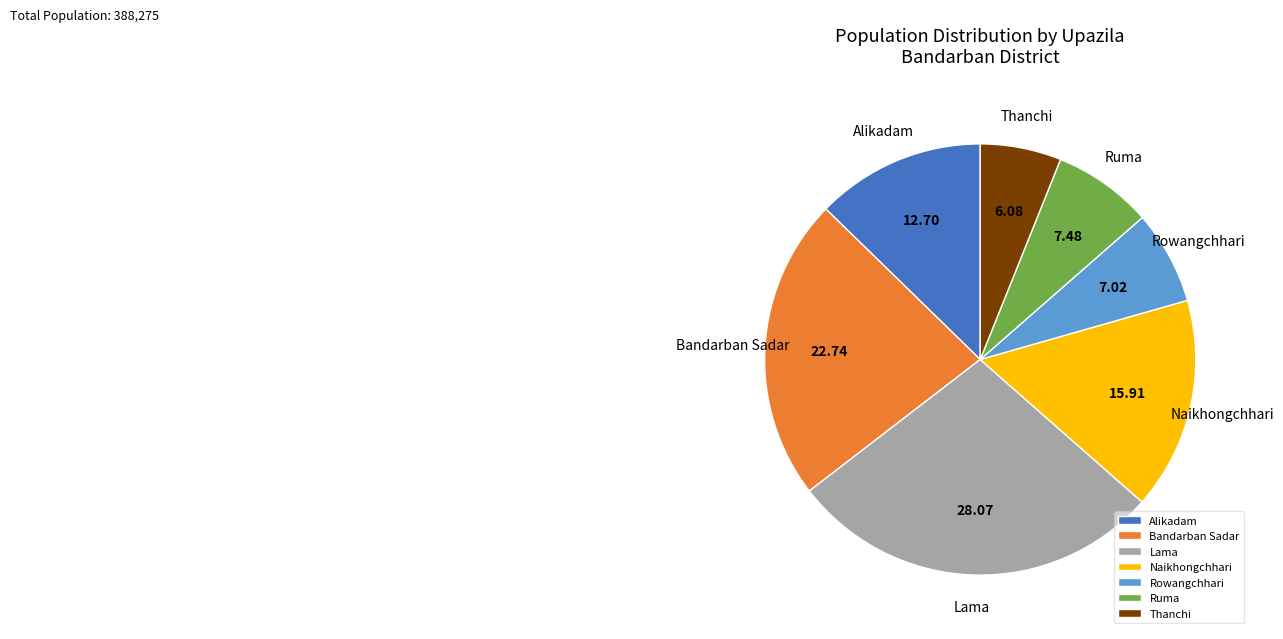

Is it true that Thanchi is 6% of the pie?

True